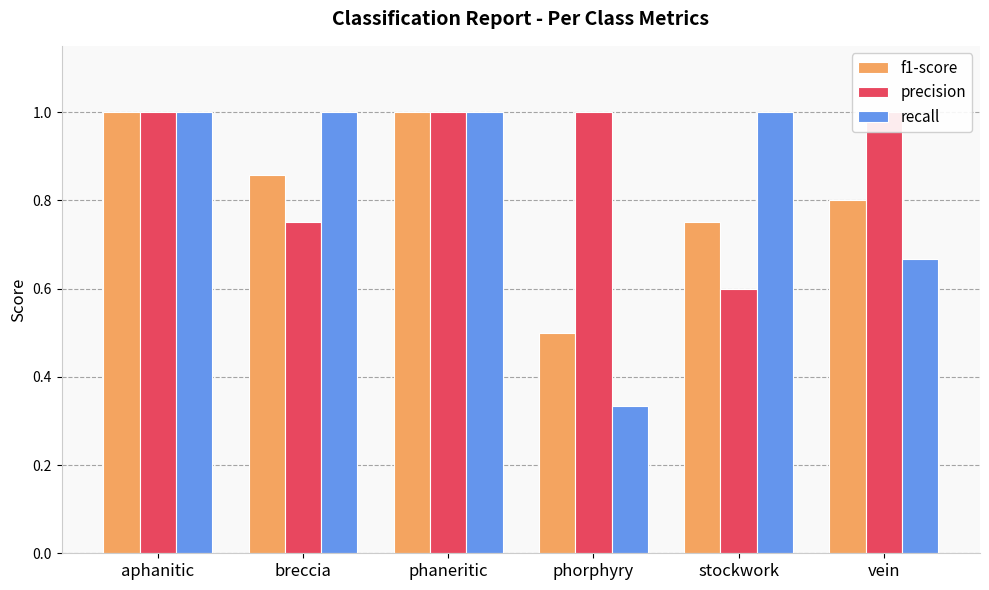

Is it true that f1-score equals 0.8 at vein?

True